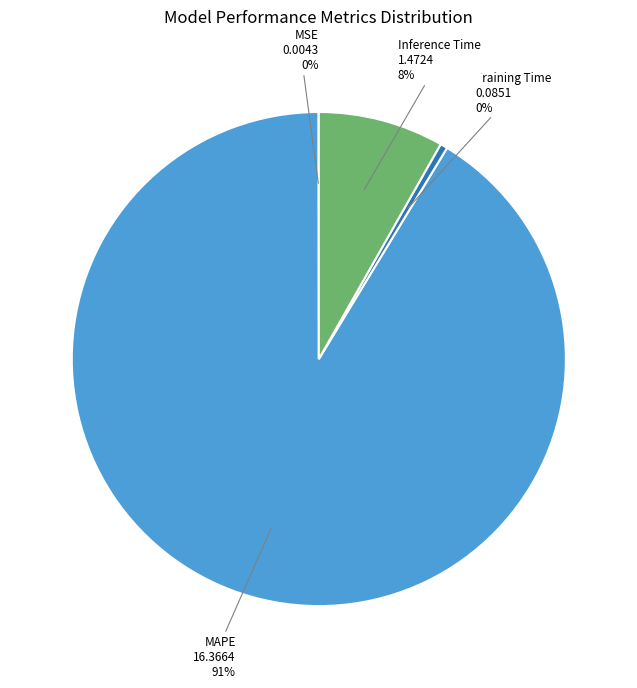

Approximately how many times larger is the value at Inference Time compared to MAPE?

0.1